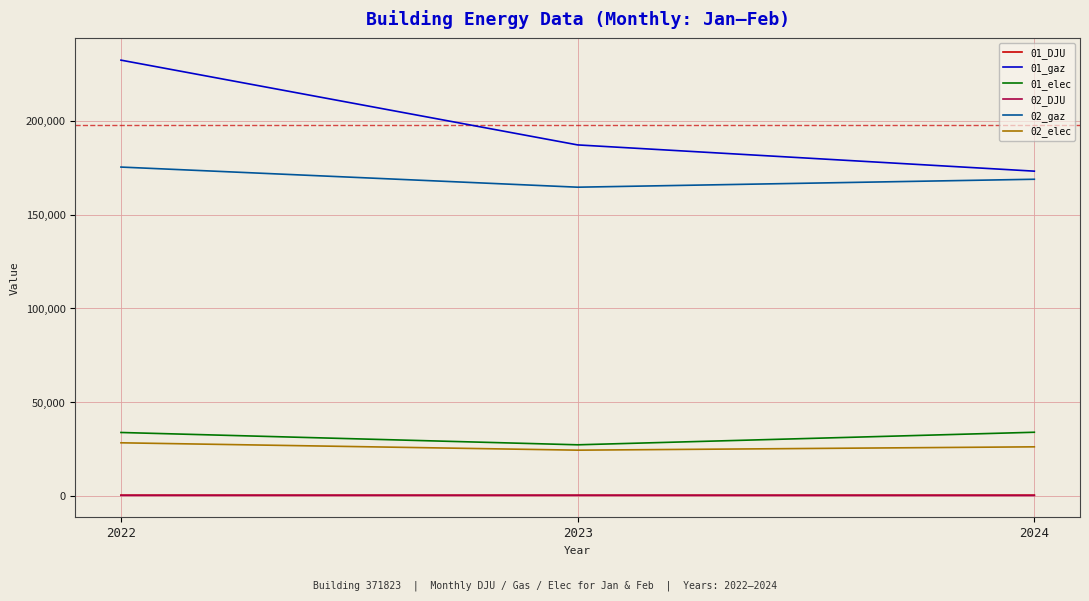

The value of 02_gaz at 2022 is 109713.0. True or false?

False